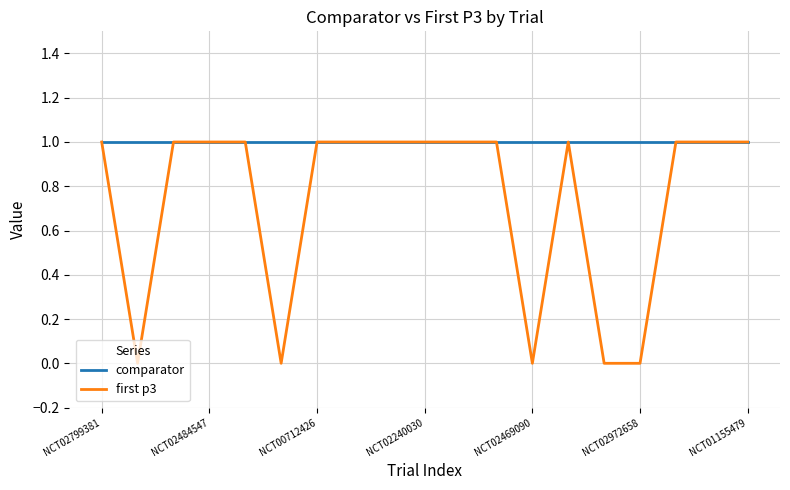

Which series has the largest range (max minus min)?

first p3